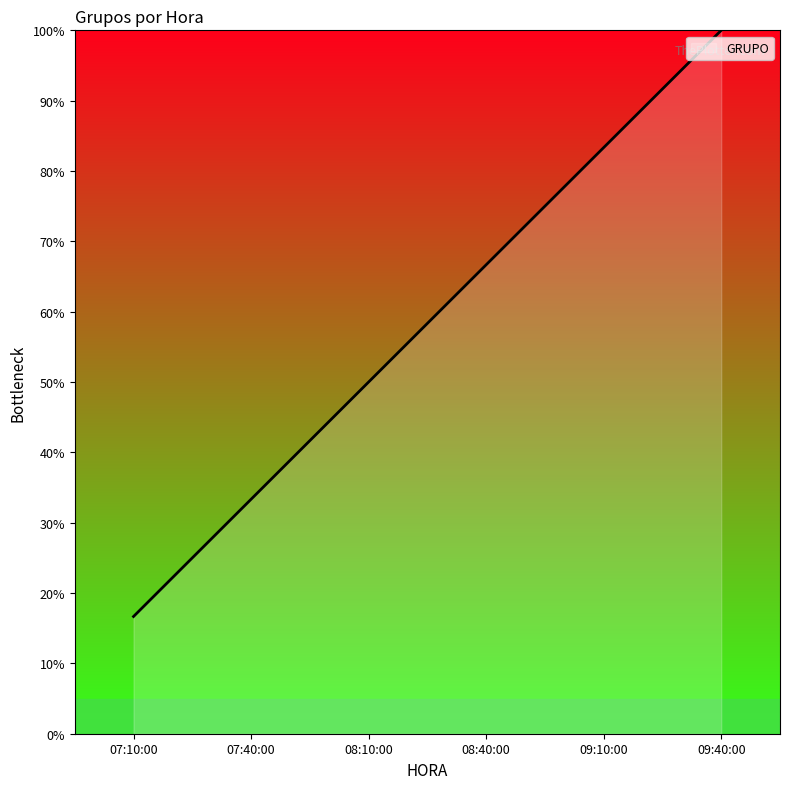

Approximately how many times larger is the value at 08:10:00 compared to 07:40:00?

1.5